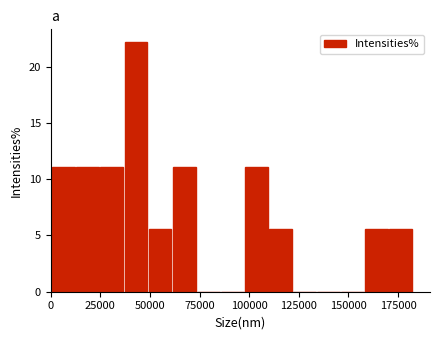

Around what value on the x-axis is the tallest bar? Give the approximate position of its centre, as read against the axis.

45000